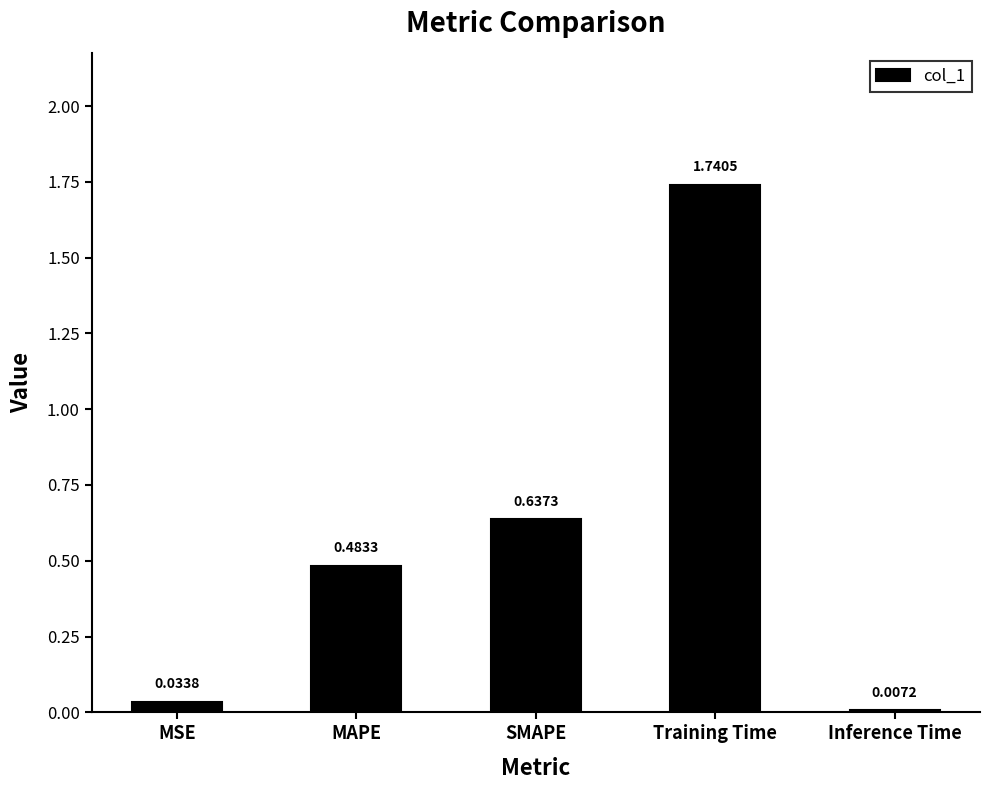

What is the sum of all values?

2.9